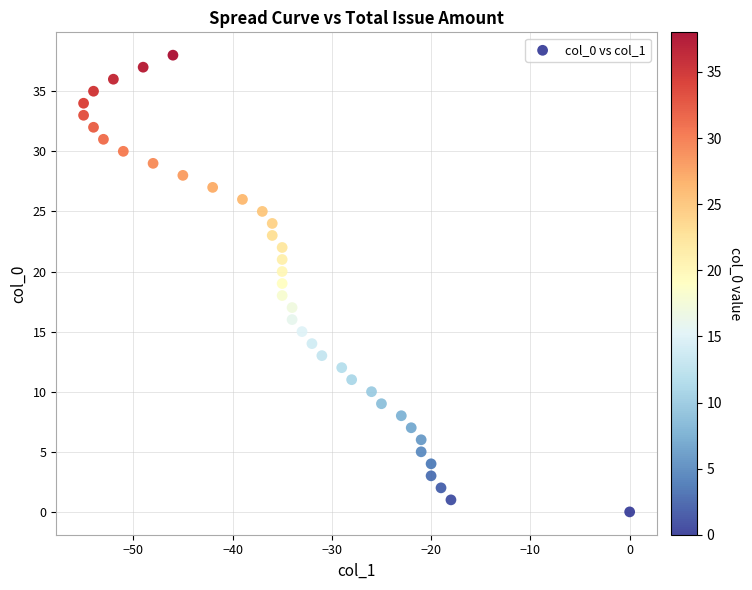

What is the range of Y values (max minus min)?

38